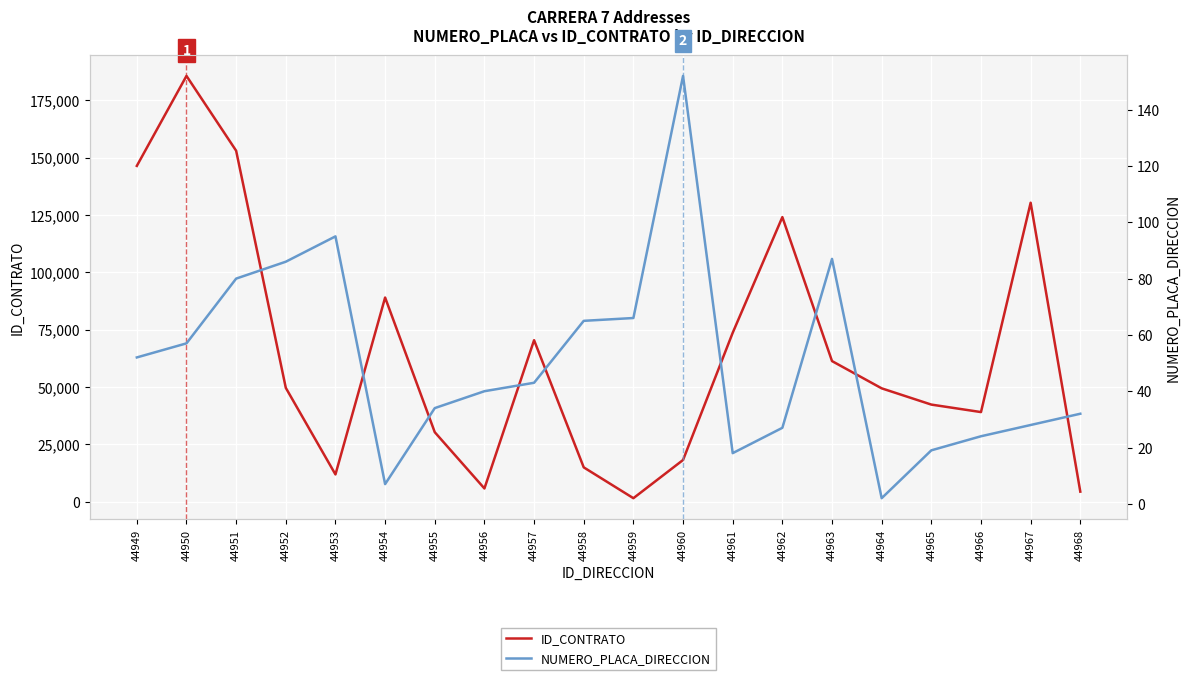

In NUMERO_PLACA_DIRECCION, how many points are lower than both neighbors (excluding endpoints)?

3